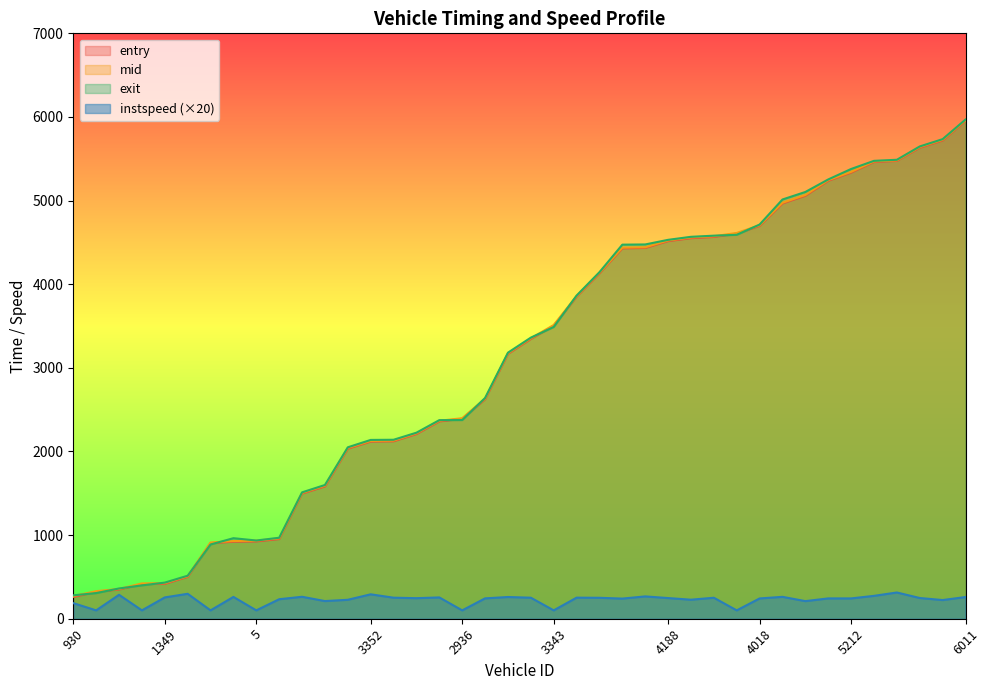

How many data points in entry are above 3345?

20